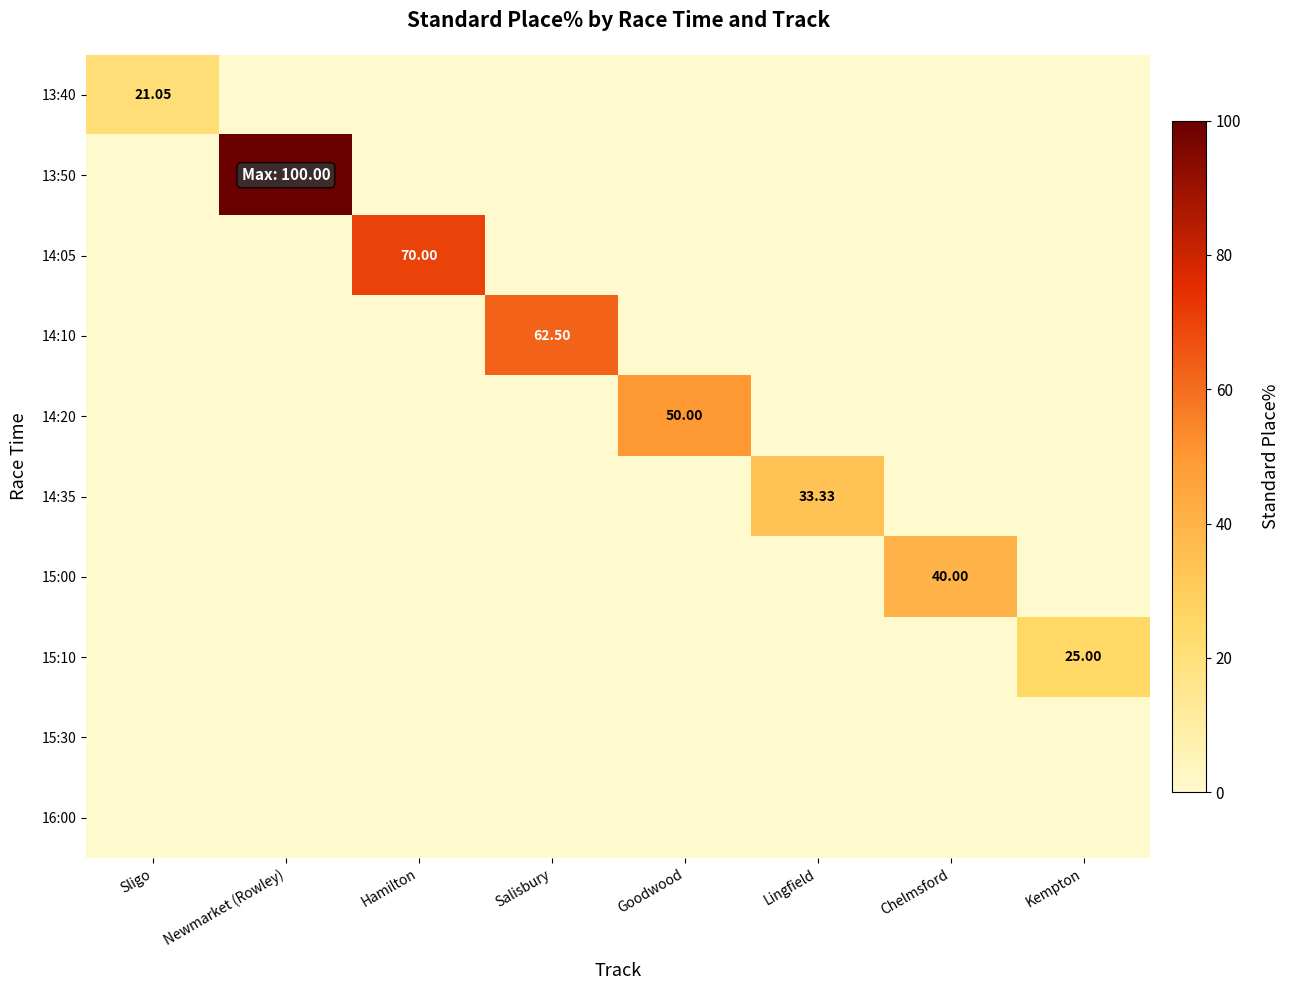

Which category has the highest value in the 16:00 series?

Sligo